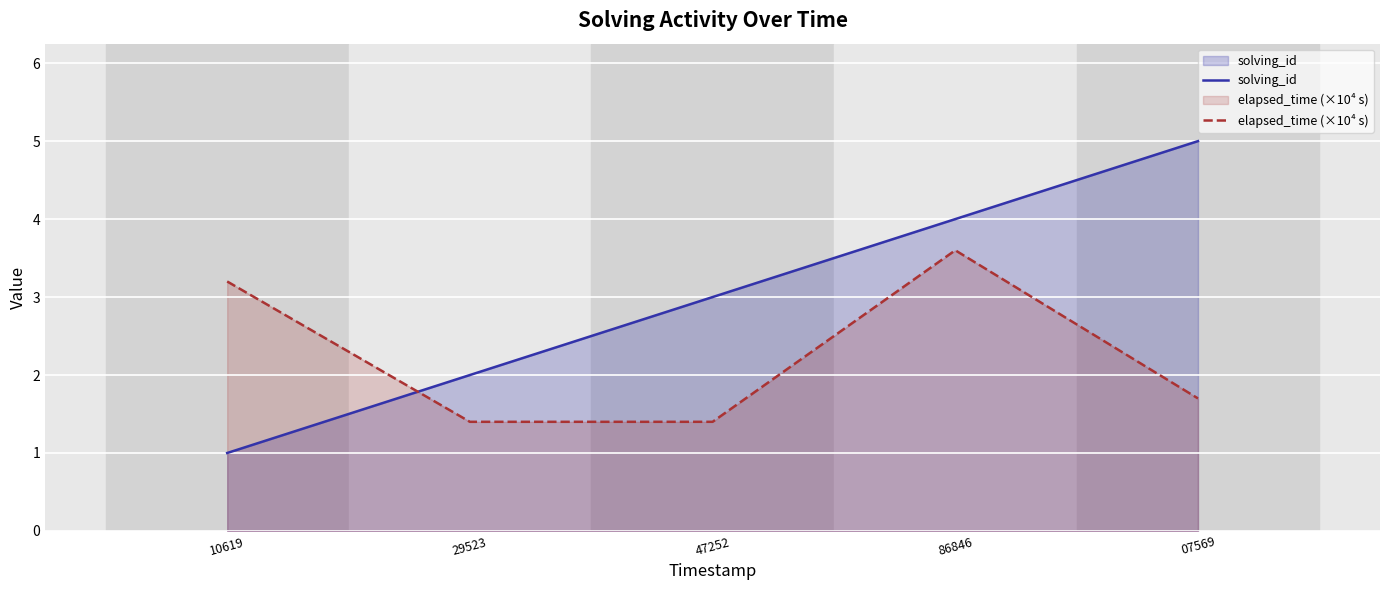

What is the total value across all series at 29523?

3.4